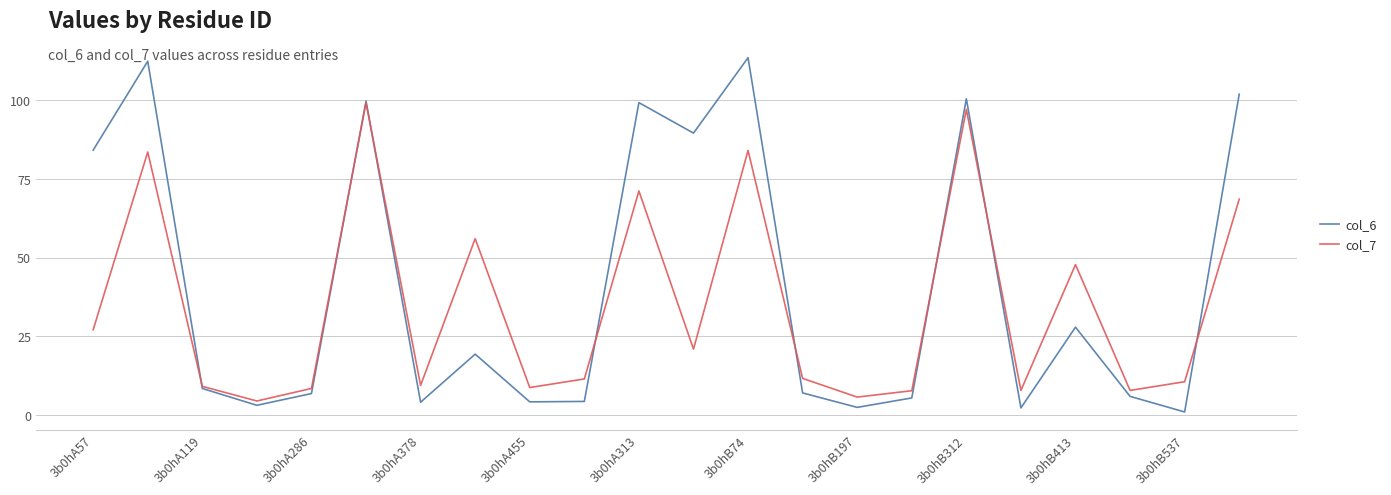

Which series has the largest total across all categories?

col_6